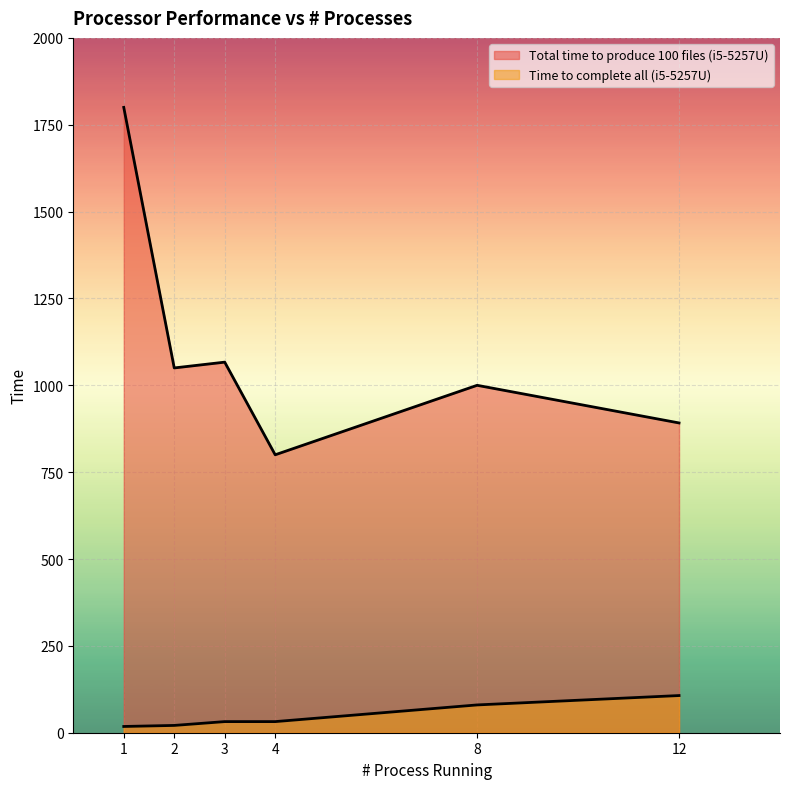

The Time to complete all (i5-5257U) series shows 32.0 at 4. True or false?

True